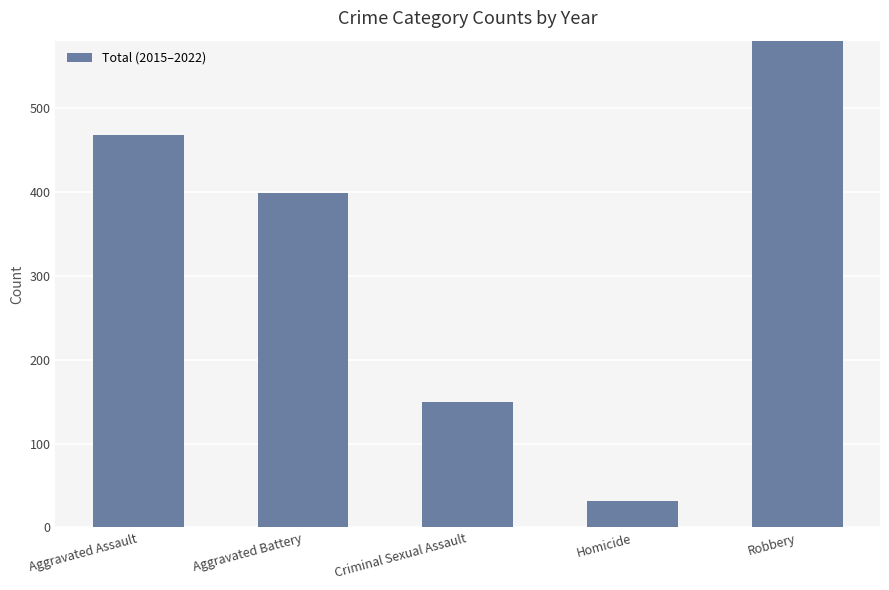

What is the difference between the maximum and second lowest values?

644